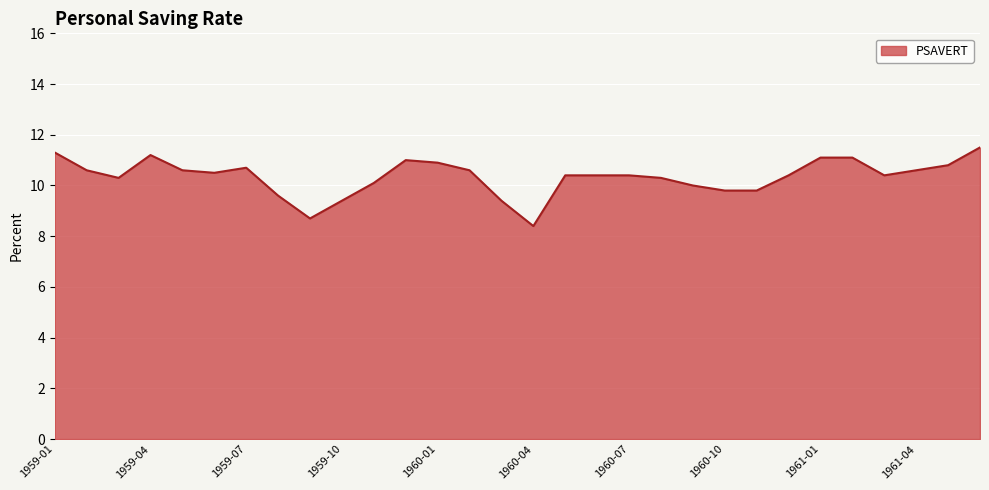

What is the minimum value shown in the chart?

8.4